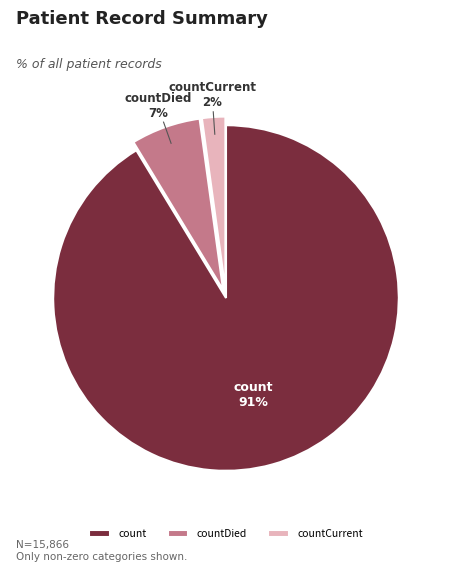

True or false: countCurrent accounts for 12% of the total.

False